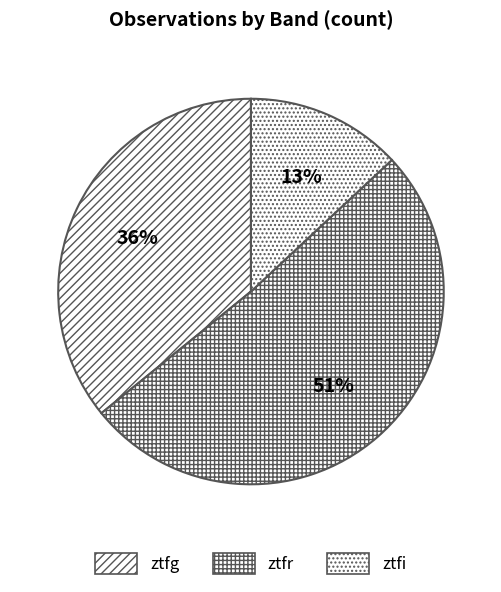

How much of the chart is everything except ztfg?

64.1%